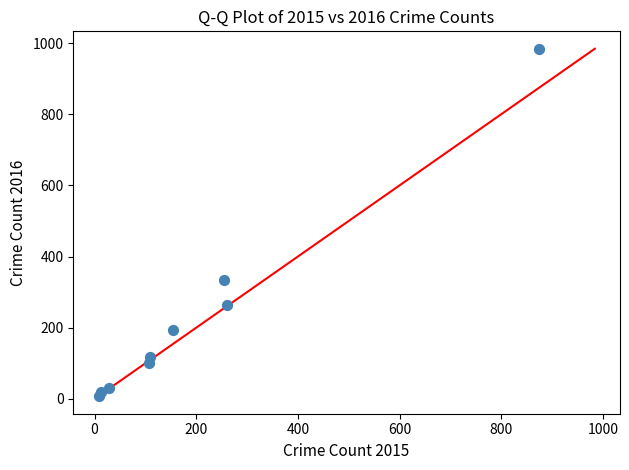

What is the range of Y values (max minus min)?

977